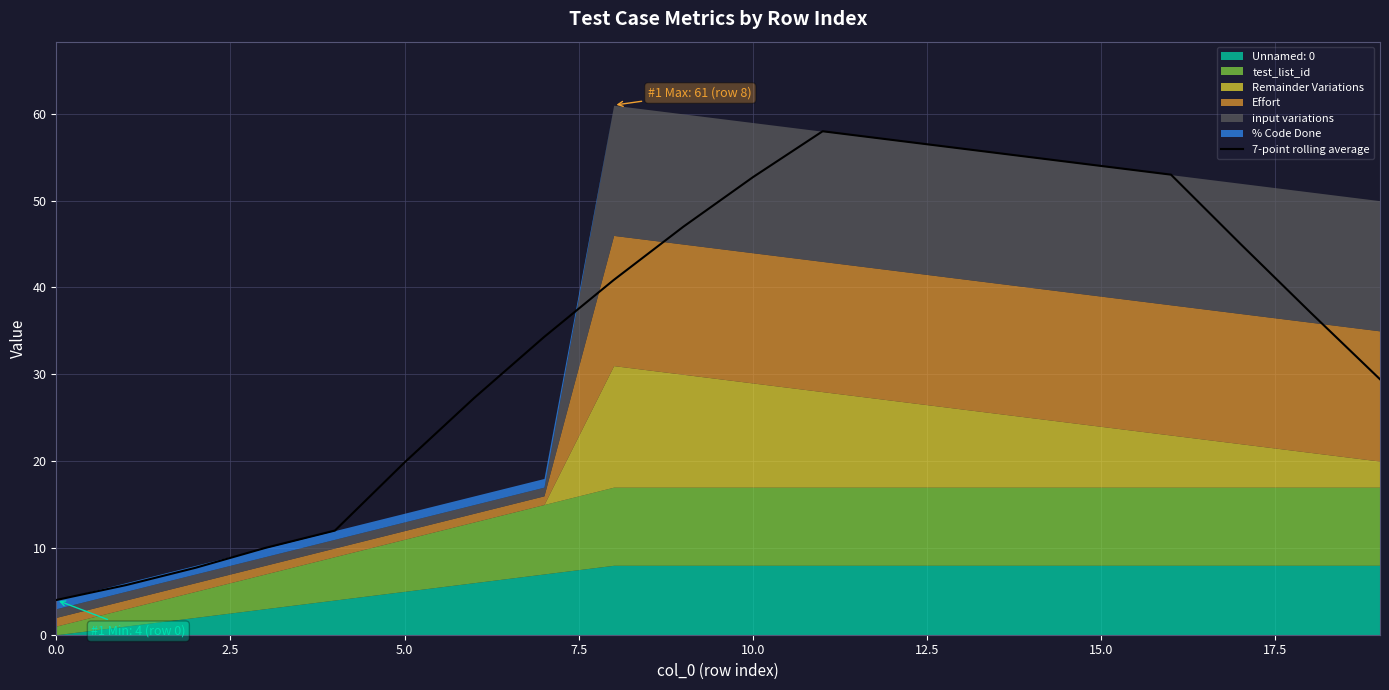

The chart shows a value of 52.4 at 18. True or false?

False